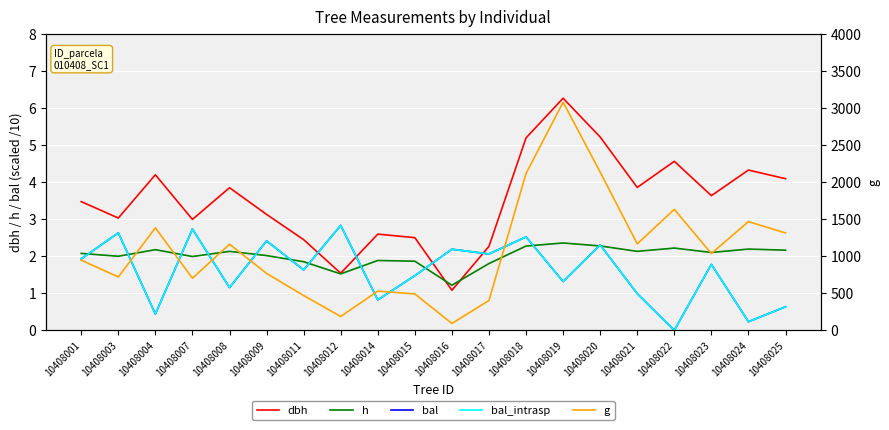

Which series ends up on top after the final intersection of dbh and bal_intrasp?

dbh